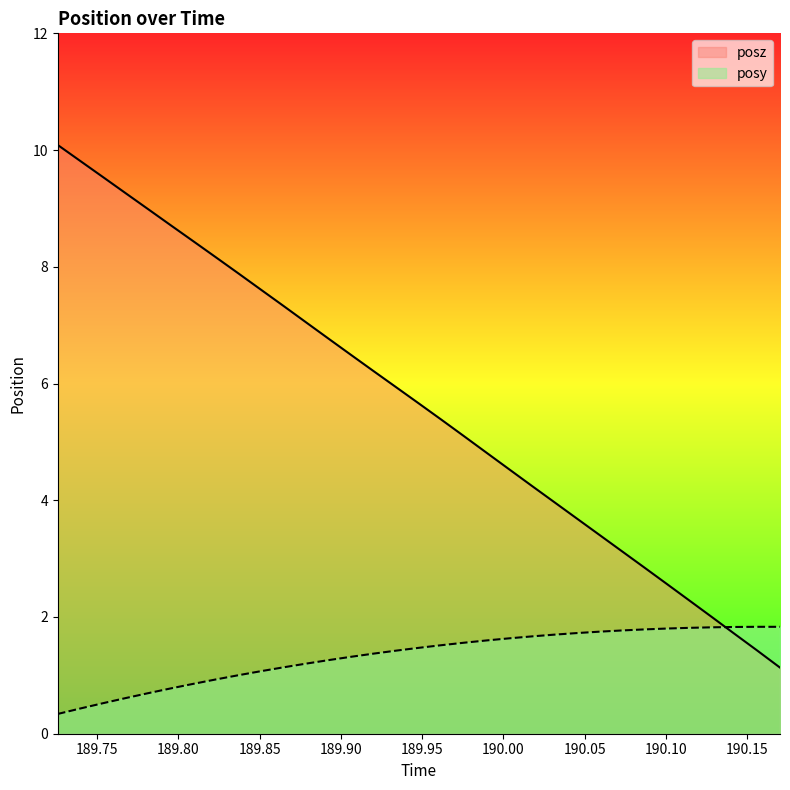

At how many categories does at least one series exceed 7?

12